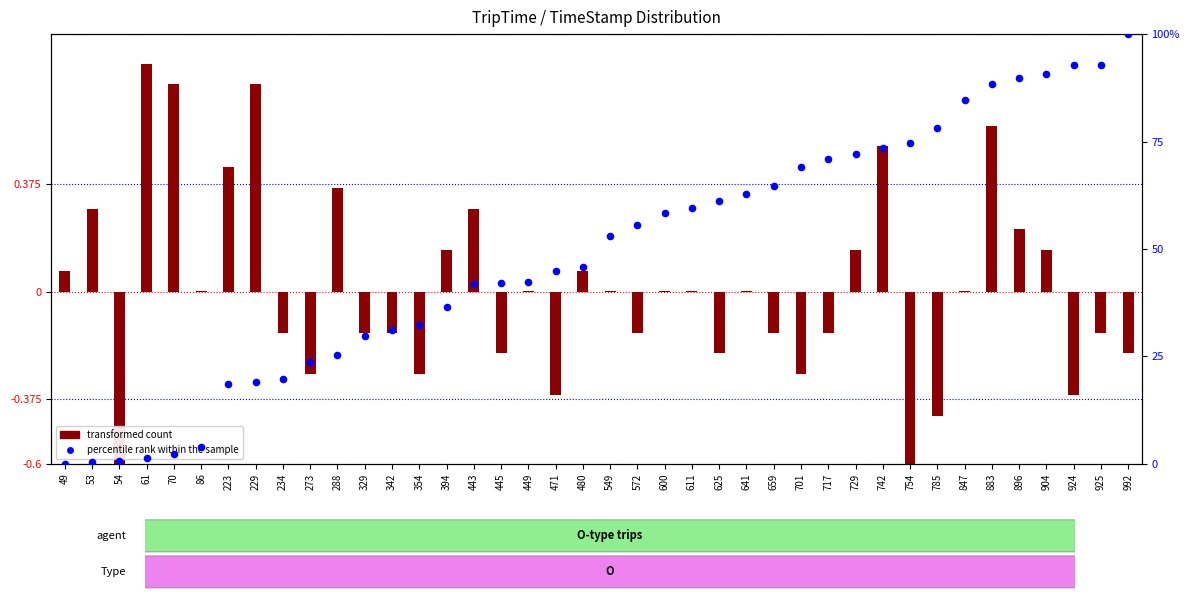

At how many categories does at least one series exceed 98?

1